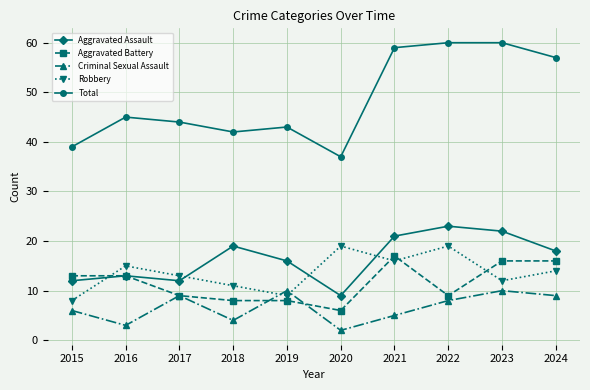

How many distinct data groups are displayed?

5